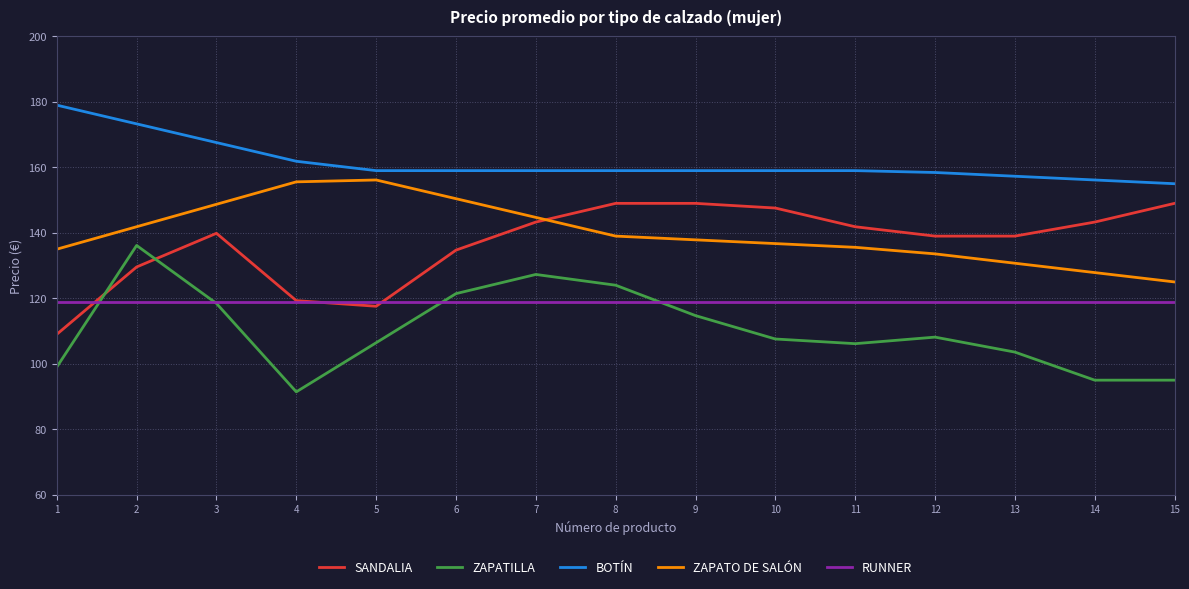

Rank the series by their maximum value, from lowest to highest.

RUNNER, ZAPATILLA, SANDALIA, ZAPATO DE SALÓN, BOTÍN